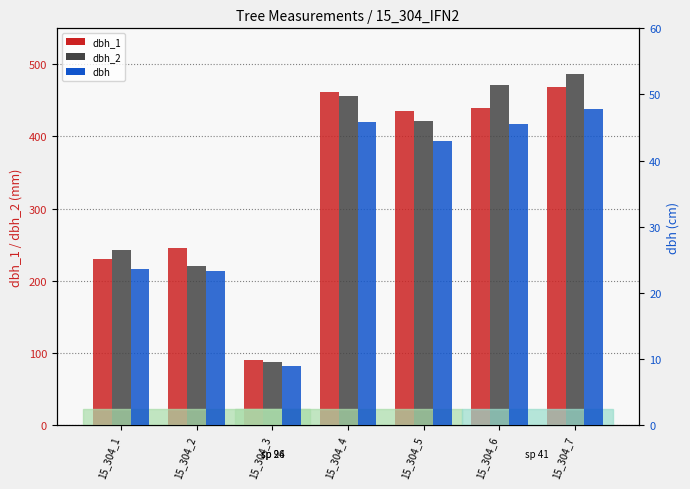

Reading right to left, list all the values displayed in this chart.

dbh_1: 469.0	440.0	436.0	462.0	90.0	246.0	230.0
dbh_2: 486.0	472.0	422.0	456.0	87.0	220.0	243.0
dbh: 47.8	45.6	42.9	45.9	8.8	23.3	23.6